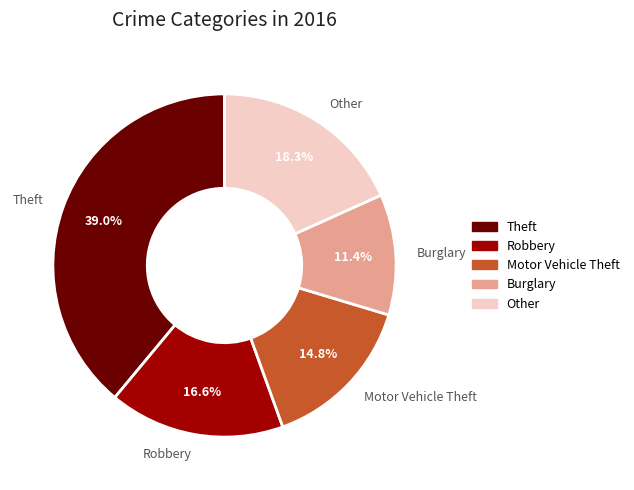

Is it true that Motor Vehicle Theft is 6% of the pie?

False